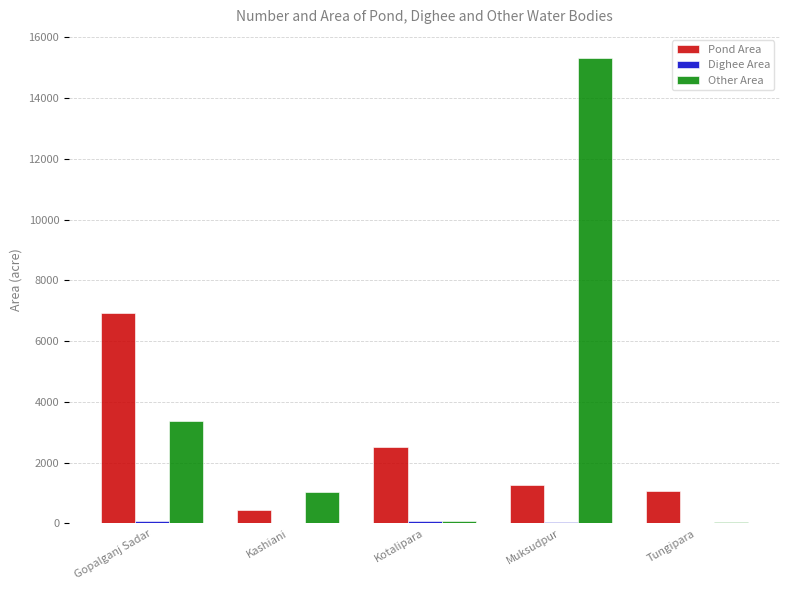

What is the sum of all Other Area values?

19815